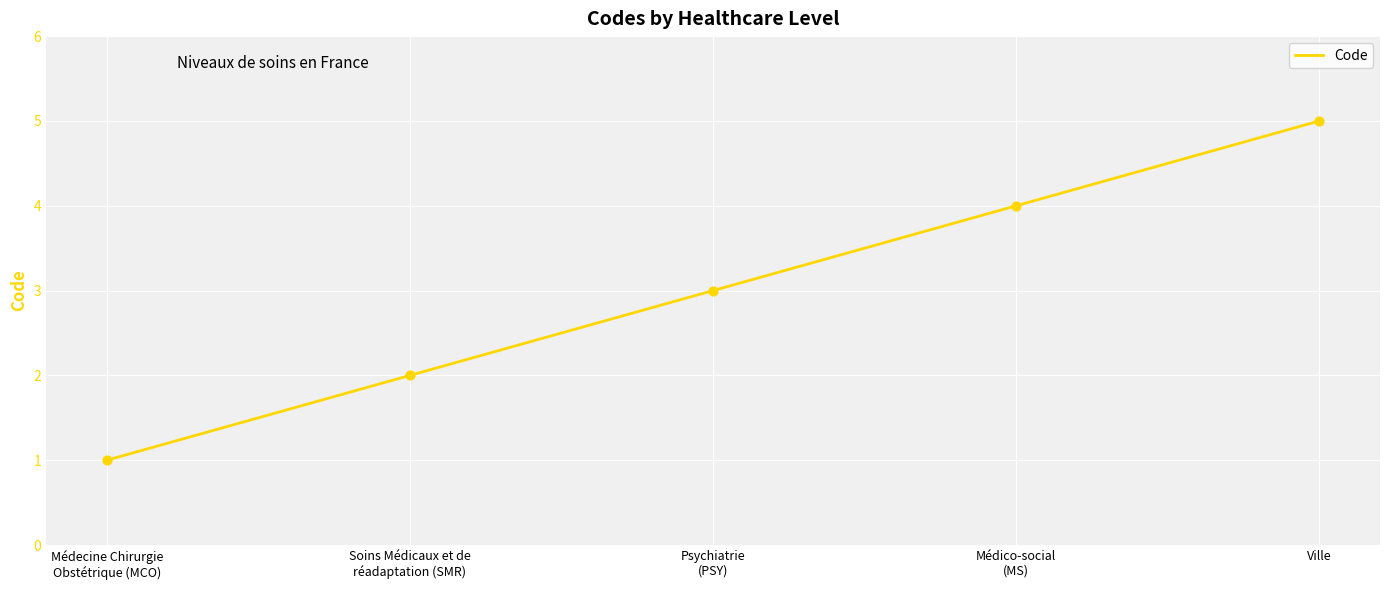

What is the ratio of the value at Médecine Chirurgie
Obstétrique (MCO) to the value at Ville?

0.2